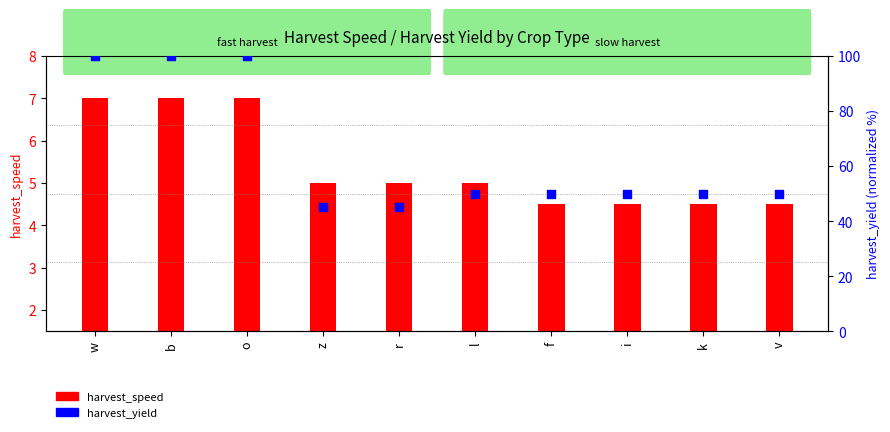

At which category is the sum across all series the highest?

w